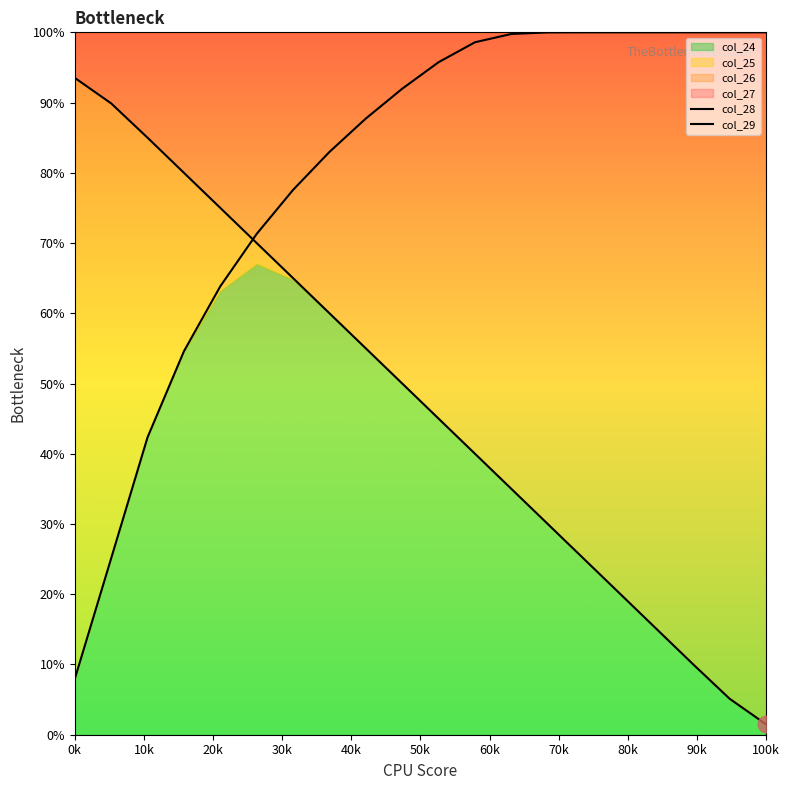

The col_29 series shows 133.6 at 18. True or false?

False